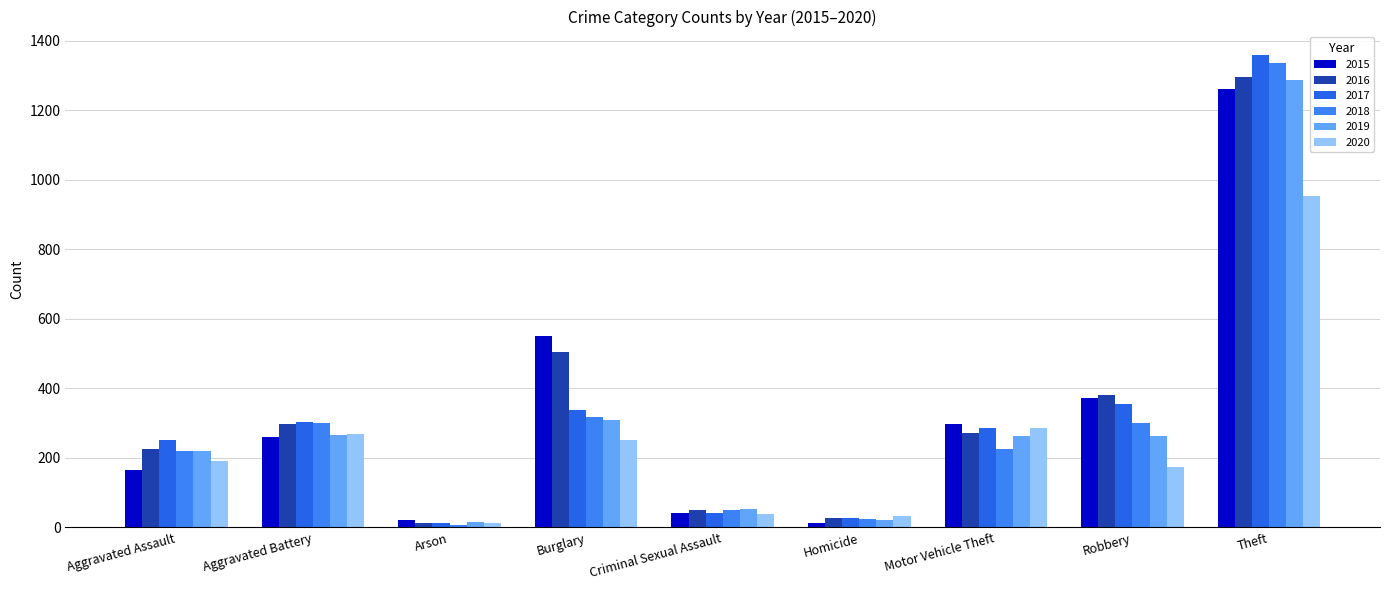

What is the spread (max minus min) of values at Criminal Sexual Assault?

16